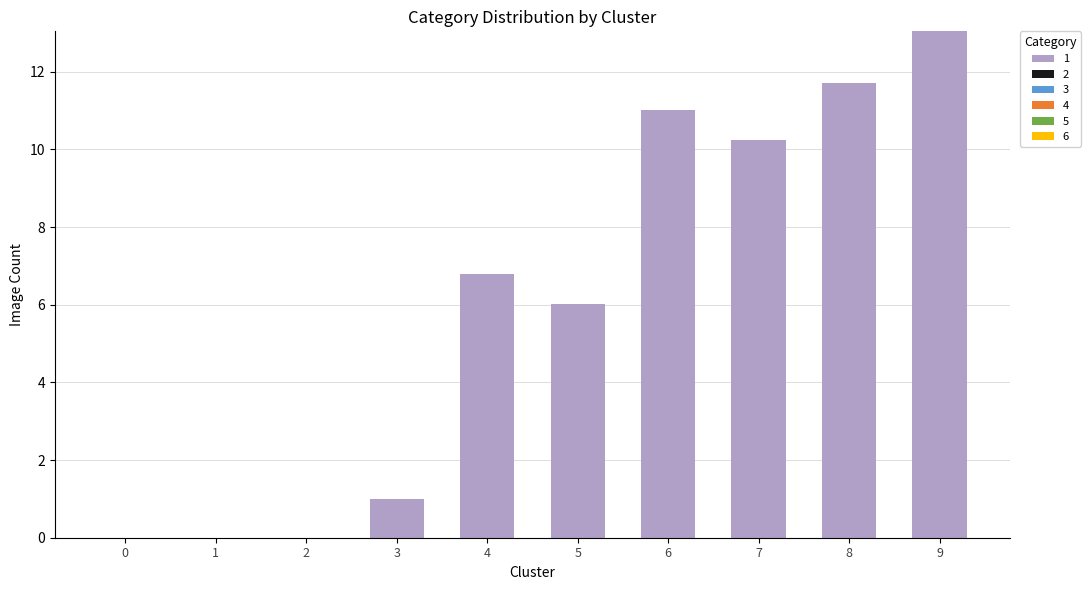

Reading right to left, transcribe all the data shown in this chart.

9=13.0	8=11.7	7=10.2	6=11.0	5=6.0	4=6.8	3=1.0	2=0.0	1=0.0	0=0.0